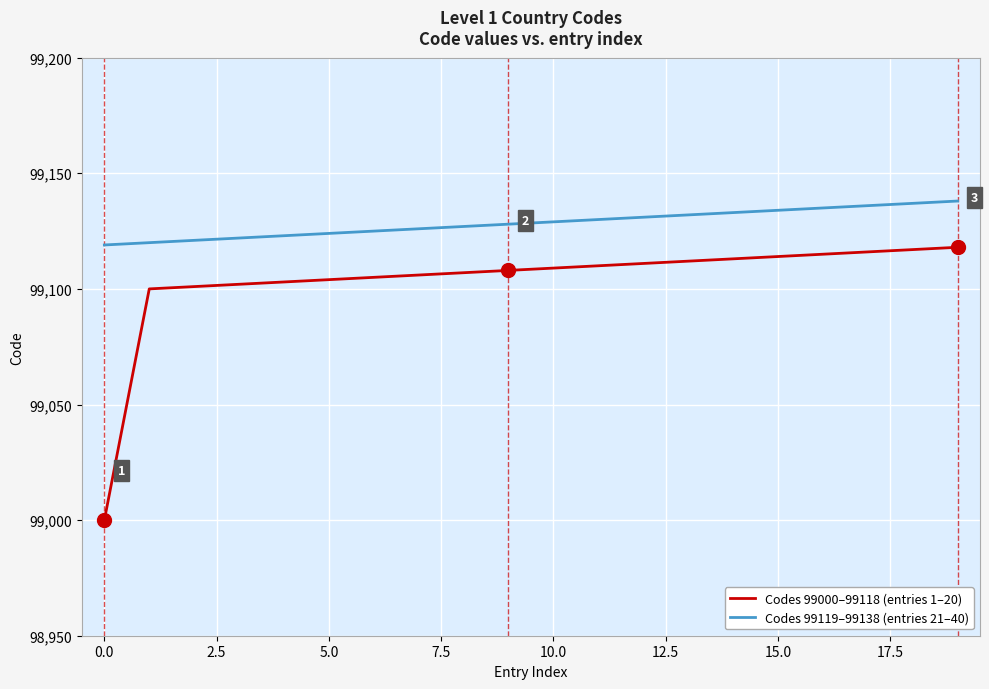

How many distinct data groups are displayed?

2